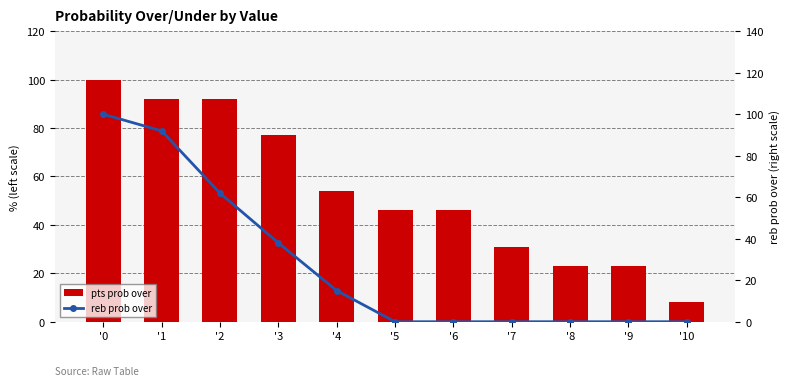

Is the value of reb prob over at '1 greater than the value of pts prob over at '3?

Yes